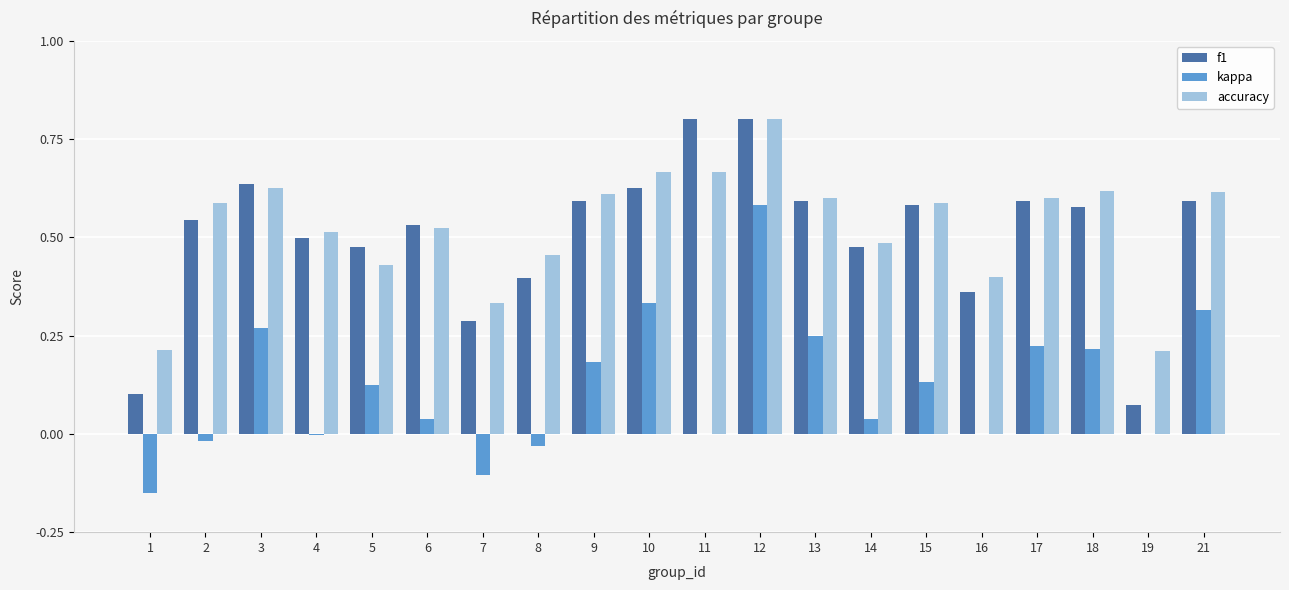

How many groups of bars are there?

20